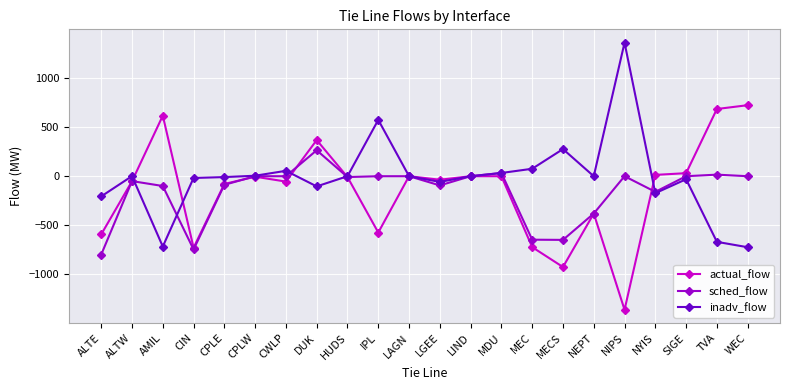

Which series has the largest total across all categories?

inadv_flow